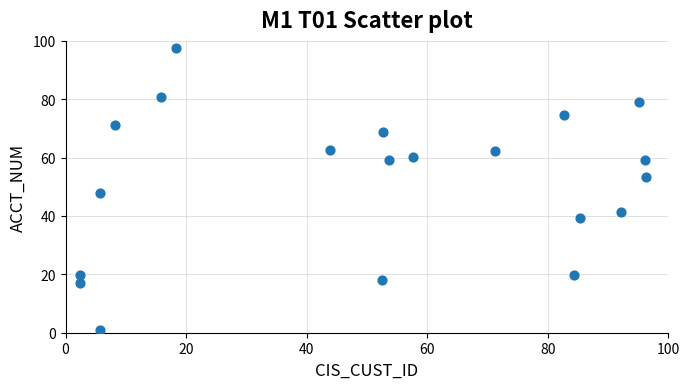

What is the range of Y values (max minus min)?

96.7